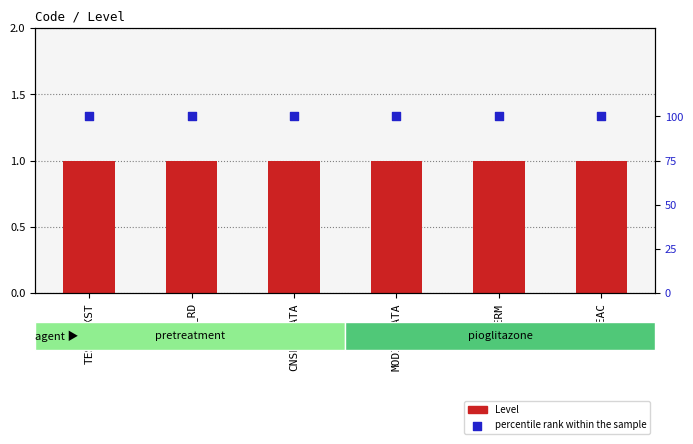

Which series reaches the maximum Y coordinate?

percentile rank within the sample